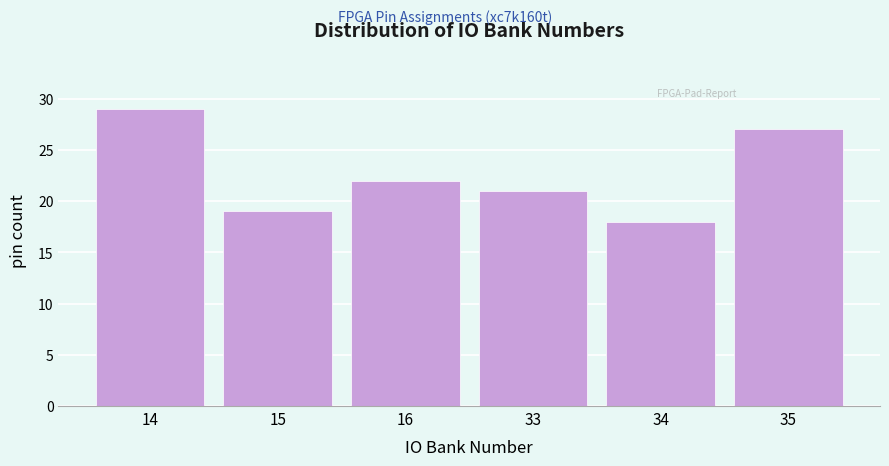

Reading left to right, extract all data points from this chart.

29	19	22	21	18	27